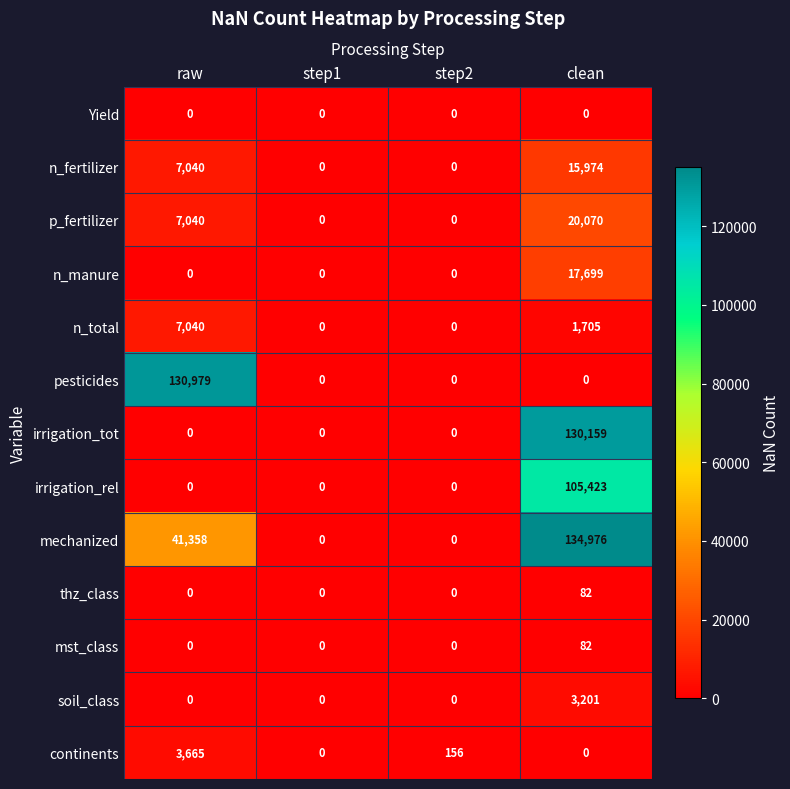

What is the total value across all series at step2?

156